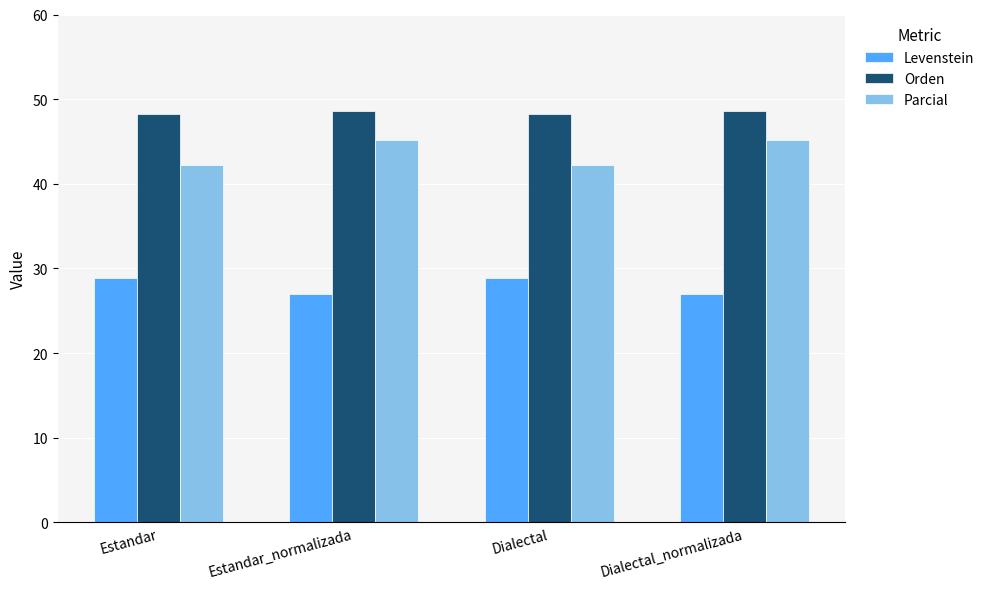

How many distinct data groups are displayed?

3